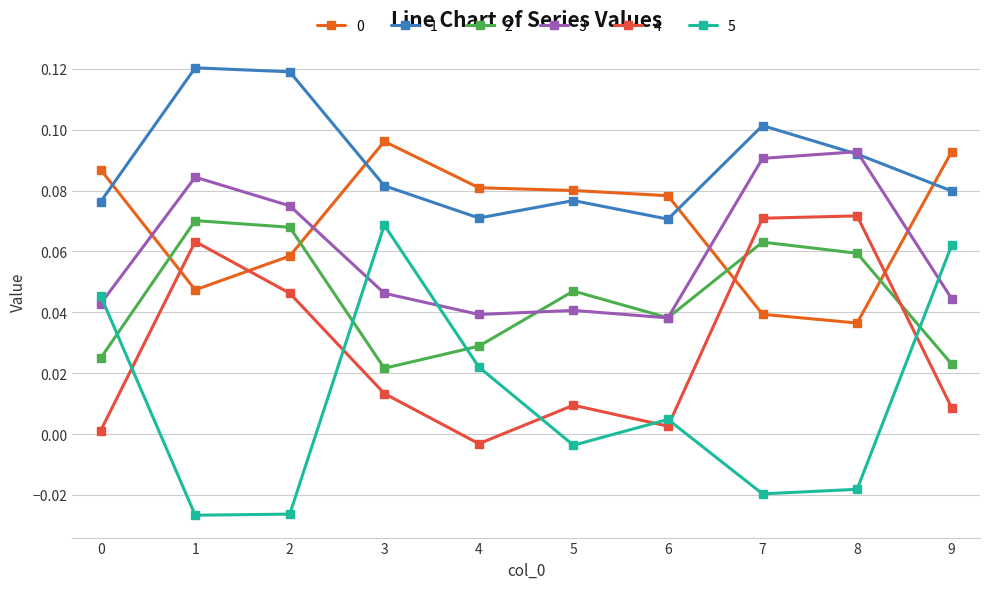

Where is the first local maximum for 5?

3